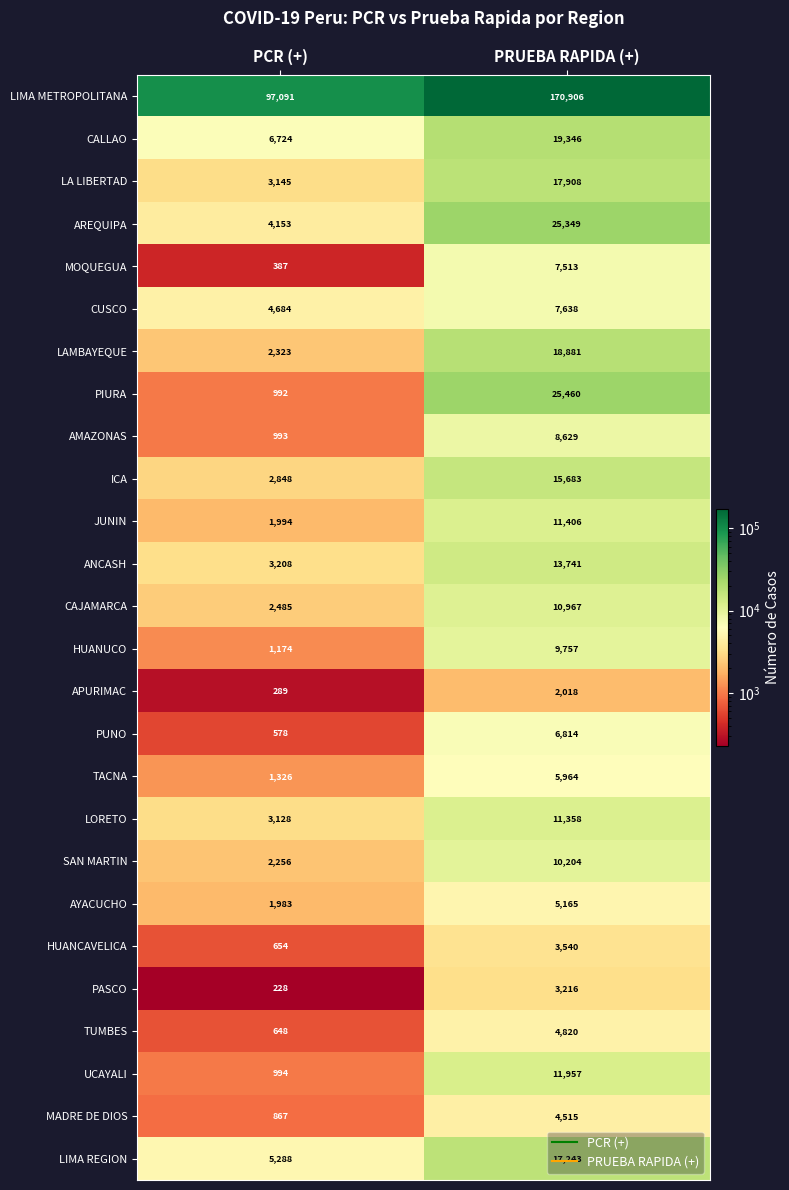

Which category has the lowest value in the LIMA METROPOLITANA series?

PCR (+)